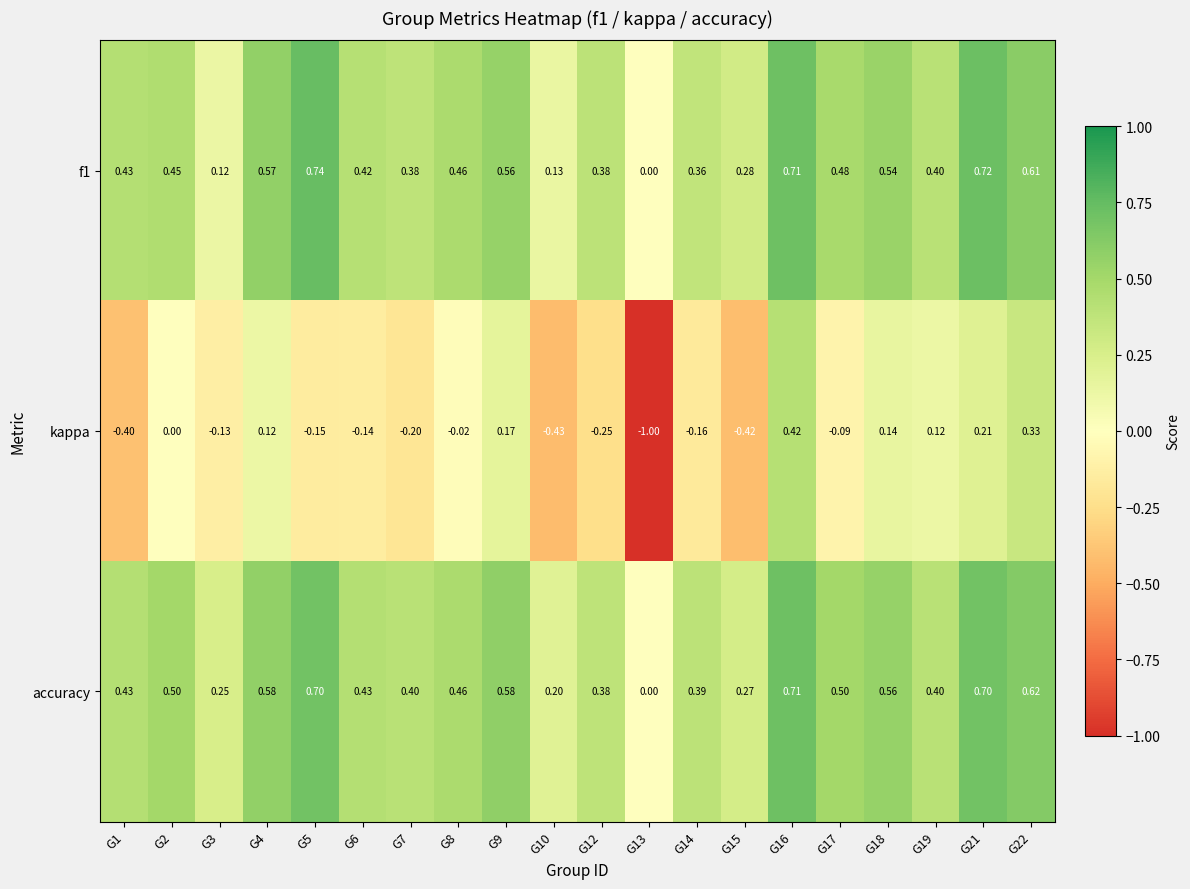

What is the difference between the highest and lowest values at G8?

0.5